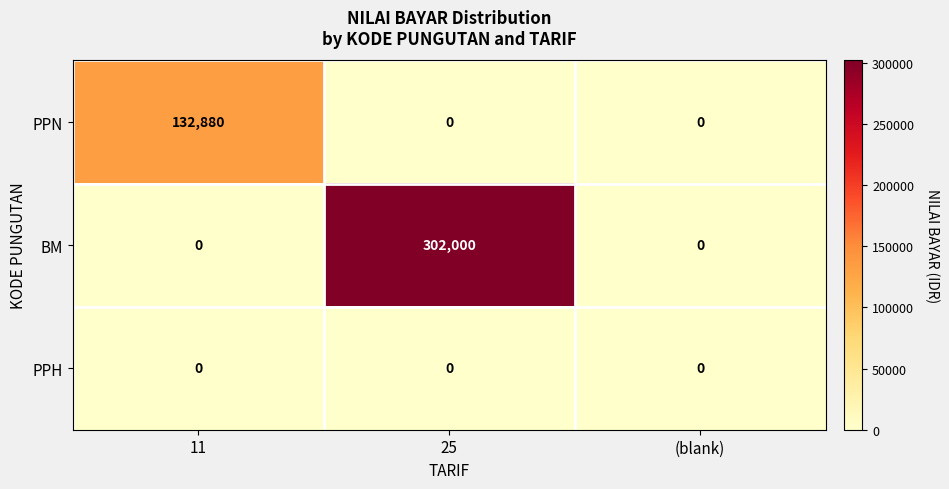

At which category is the sum across all series the highest?

25